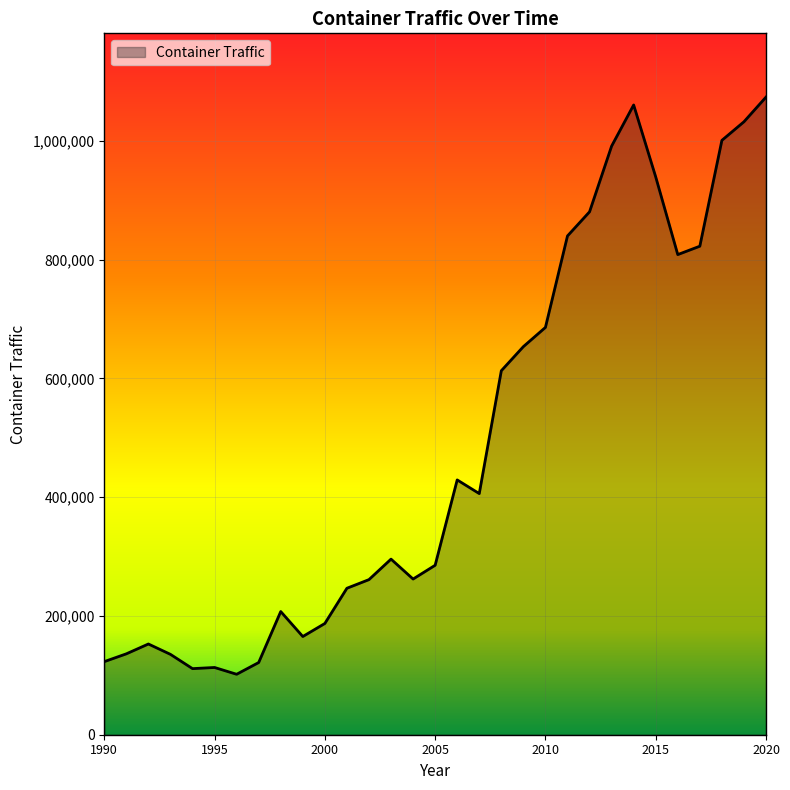

What is the maximum value shown in the chart?

1073807